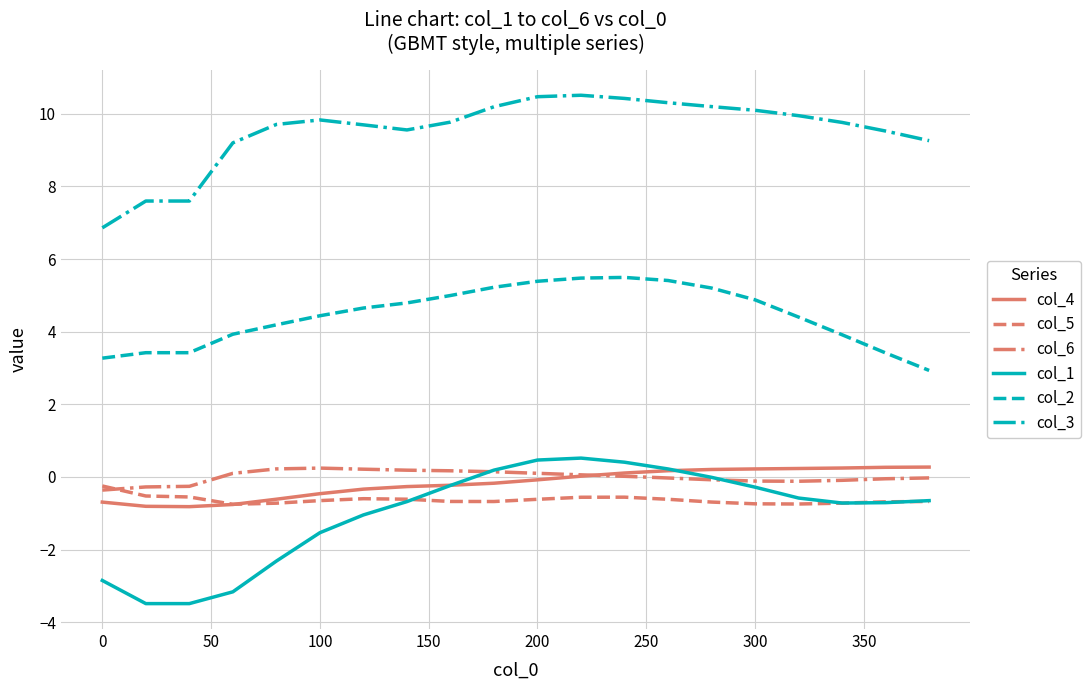

Which series has the largest range (max minus min)?

col_1